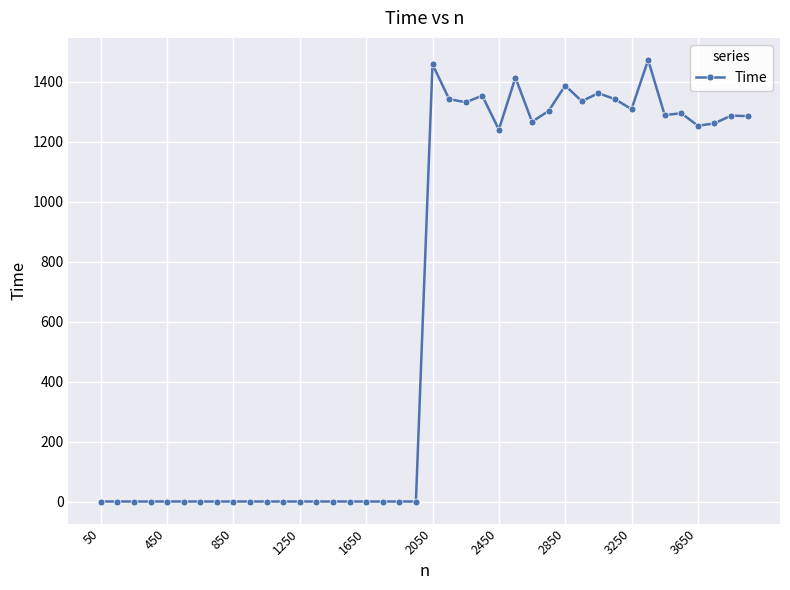

What is the value of the 25th point from the left?

1240.8